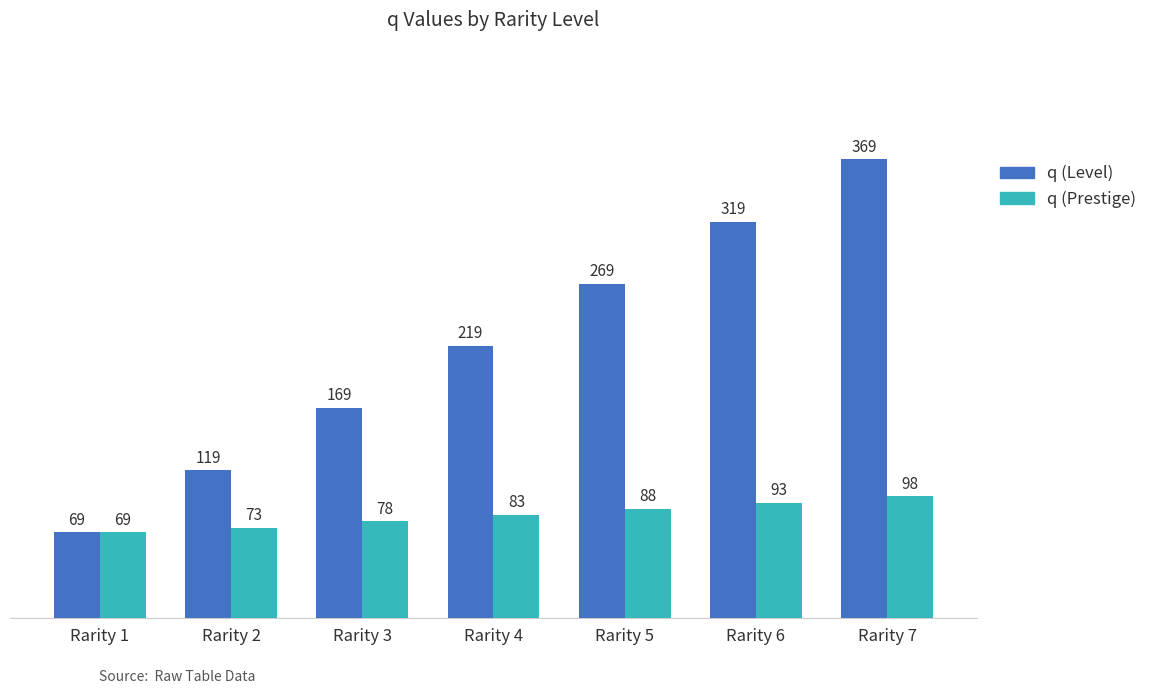

Which series has the largest total across all categories?

q (Level)